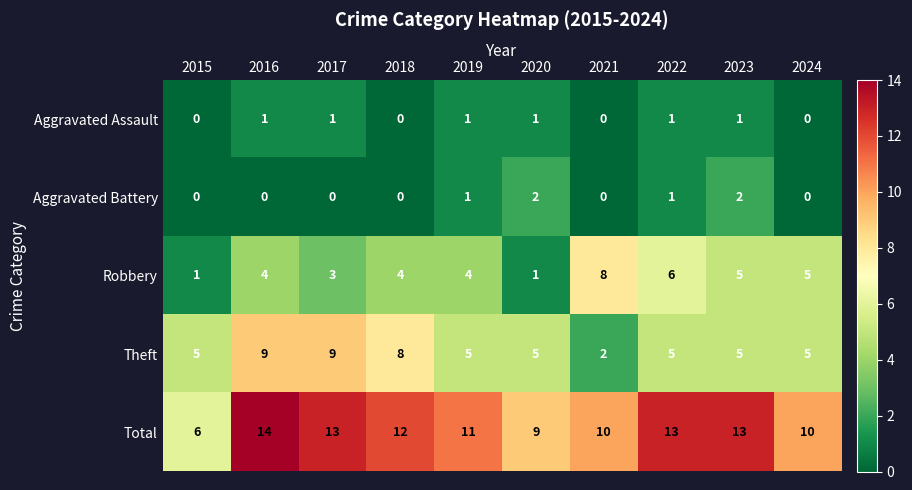

What is the maximum value shown in the chart?

14